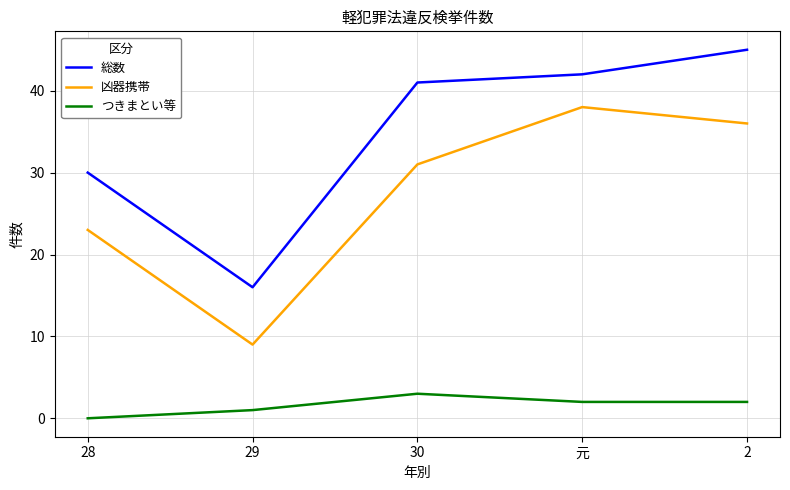

How many series are shown in this chart?

3